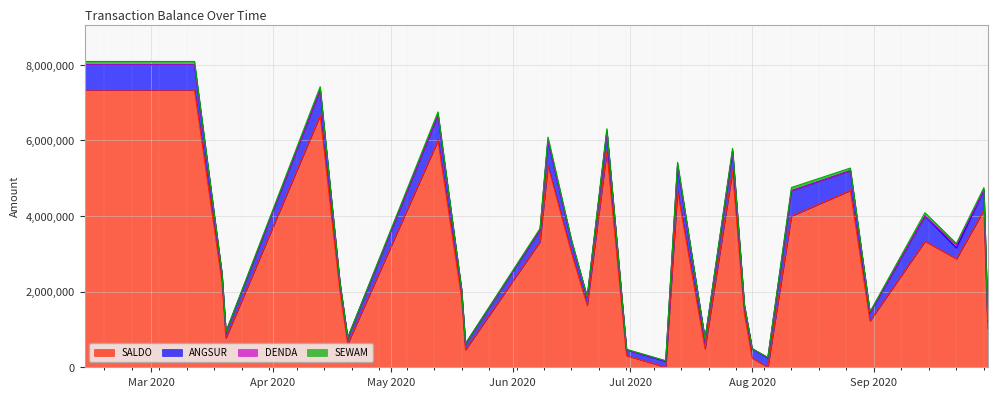

Reading left to right, what are all the values shown in this chart?

SALDO: 2020-02-13=7333333	2020-03-12=7333333	2020-03-19=2251333	2020-03-20=773333	2020-04-13=6666666	2020-04-18=2046666	2020-04-20=618666	2020-05-13=5999999	2020-05-19=1841999	2020-05-20=463999	2020-06-08=3329333	2020-06-10=5333332	2020-06-16=3026666	2020-06-20=1637332	2020-06-25=5717250	2020-06-30=309332	2020-07-10=0	2020-07-13=4666665	2020-07-20=488667	2020-07-27=5197500	2020-07-30=1432665	2020-08-01=244267	2020-08-05=0	2020-08-11=3999998	2020-08-26=4677750	2020-08-31=1227998	2020-09-14=3333331	2020-09-22=2869166	2020-09-29=4158000	2020-09-30=1023331
ANGSUR: 2020-02-13=666667	2020-03-12=666667	2020-03-19=204667	2020-03-20=154667	2020-04-13=666667	2020-04-18=204667	2020-04-20=154667	2020-05-13=666667	2020-05-19=204667	2020-05-20=154667	2020-06-08=302667	2020-06-10=666667	2020-06-16=302667	2020-06-20=204667	2020-06-25=519750	2020-06-30=154667	2020-07-10=154667	2020-07-13=666667	2020-07-20=244400	2020-07-27=519750	2020-07-30=204667	2020-08-01=244333	2020-08-05=244333	2020-08-11=666667	2020-08-26=519750	2020-08-31=204667	2020-09-14=666667	2020-09-22=286917	2020-09-29=519750	2020-09-30=204667
DENDA: 2020-02-13=0	2020-03-12=0	2020-03-19=0	2020-03-20=0	2020-04-13=0	2020-04-18=0	2020-04-20=0	2020-05-13=0	2020-05-19=0	2020-05-20=0	2020-06-08=0	2020-06-10=0	2020-06-16=0	2020-06-20=0	2020-06-25=0	2020-06-30=2042	2020-07-10=10208	2020-07-13=0	2020-07-20=0	2020-07-27=0	2020-07-30=6304	2020-08-01=0	2020-08-05=8430	2020-08-11=0	2020-08-26=0	2020-08-31=7204	2020-09-14=0	2020-09-22=79190	2020-09-29=0	2020-09-30=6304
SEWAM: 2020-02-13=88000	2020-03-12=88000	2020-03-19=27016	2020-03-20=10208	2020-04-13=88000	2020-04-18=27016	2020-04-20=10208	2020-05-13=88000	2020-05-19=27016	2020-05-20=10208	2020-06-08=41768	2020-06-10=88000	2020-06-16=41768	2020-06-20=27016	2020-06-25=71726	2020-06-30=10208	2020-07-10=10208	2020-07-13=88000	2020-07-20=8500	2020-07-27=71726	2020-07-30=27016	2020-08-01=8430	2020-08-05=8430	2020-08-11=88000	2020-08-26=71726	2020-08-31=27016	2020-09-14=88000	2020-09-22=39595	2020-09-29=71726	2020-09-30=27016